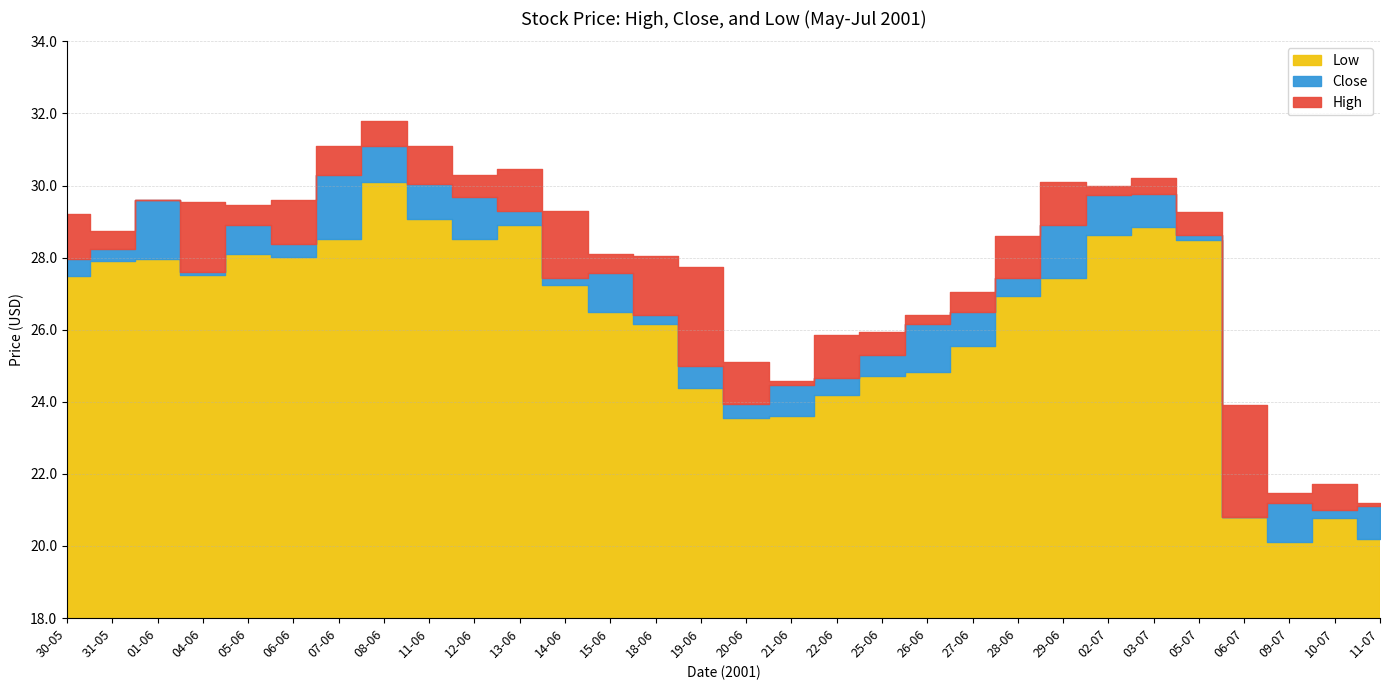

What is the value of the High point at the 18th from the left?

25.9